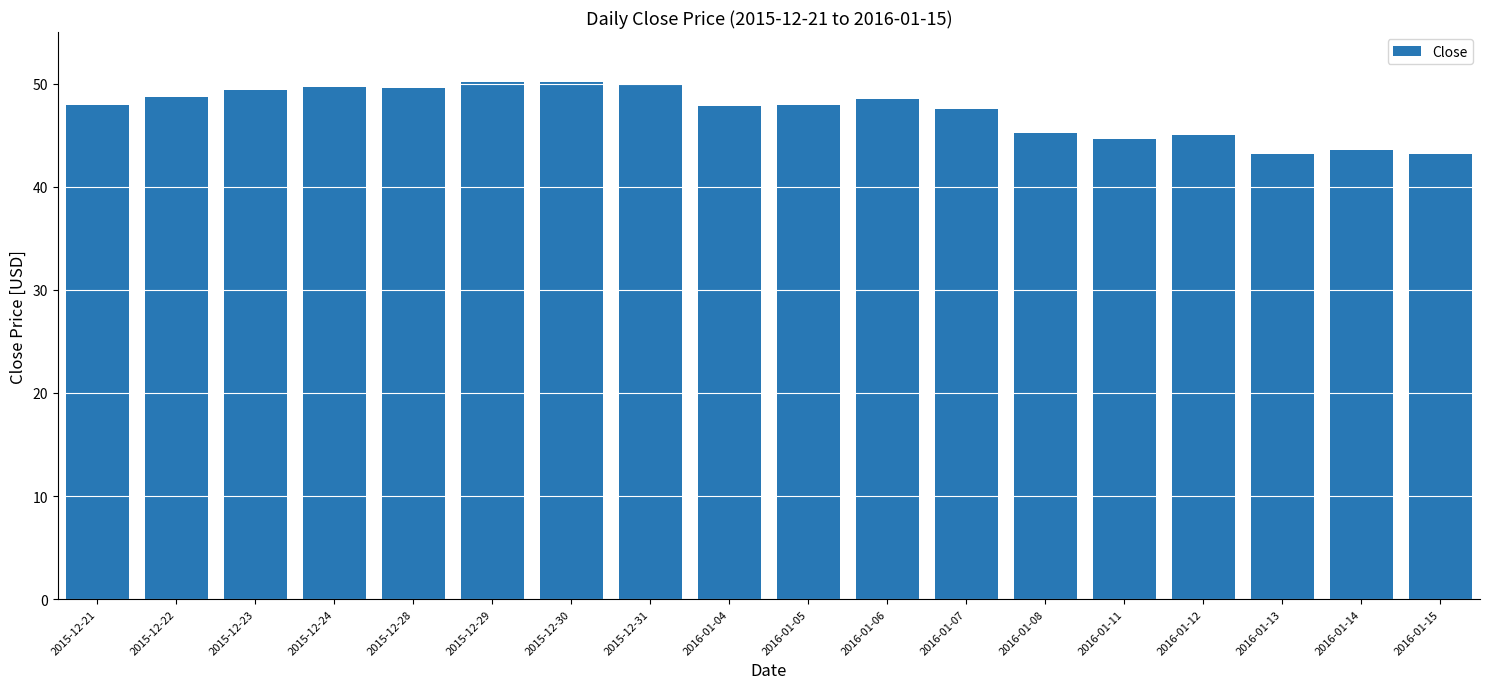

What is the difference between the maximum and minimum values?

7.0